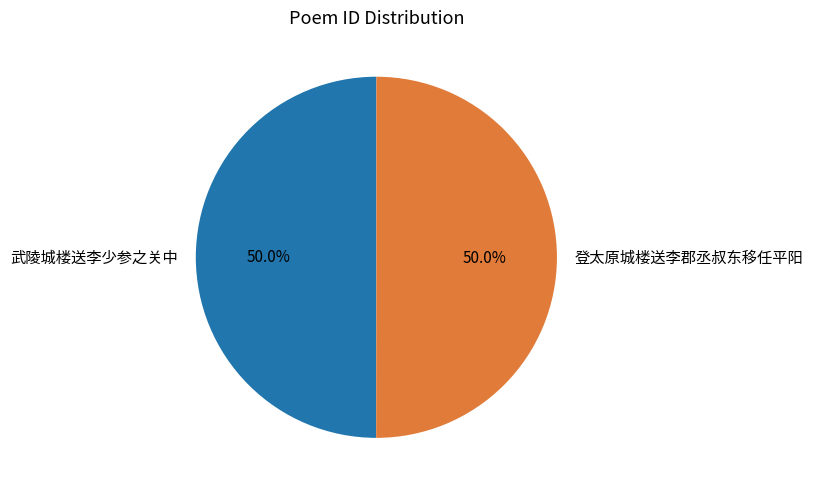

The 武陵城楼送李少参之关中 slice represents 50% of the pie. True or false?

True